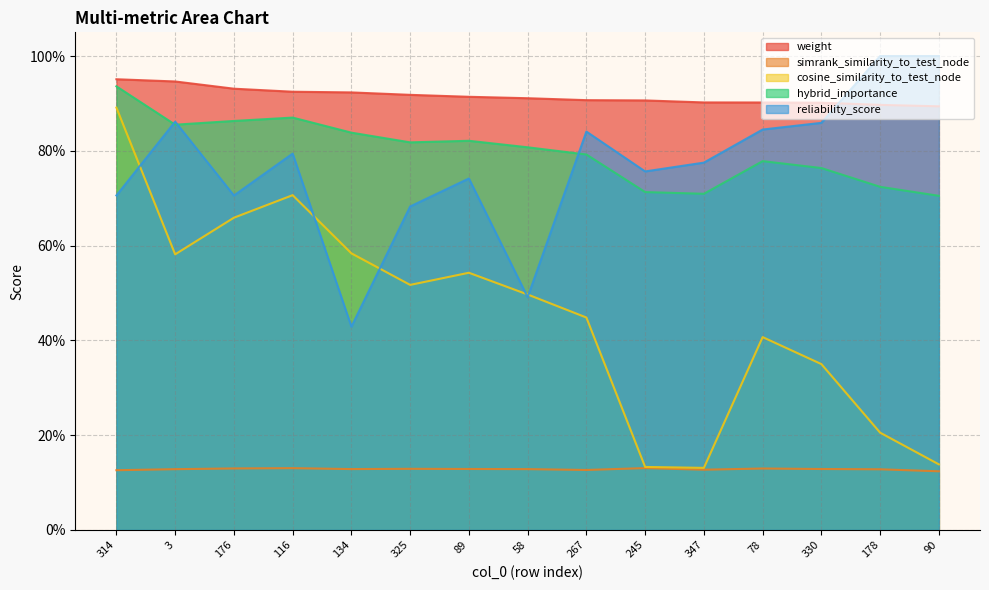

What is the value of the hybrid_importance point at the 11th from the left?

0.7